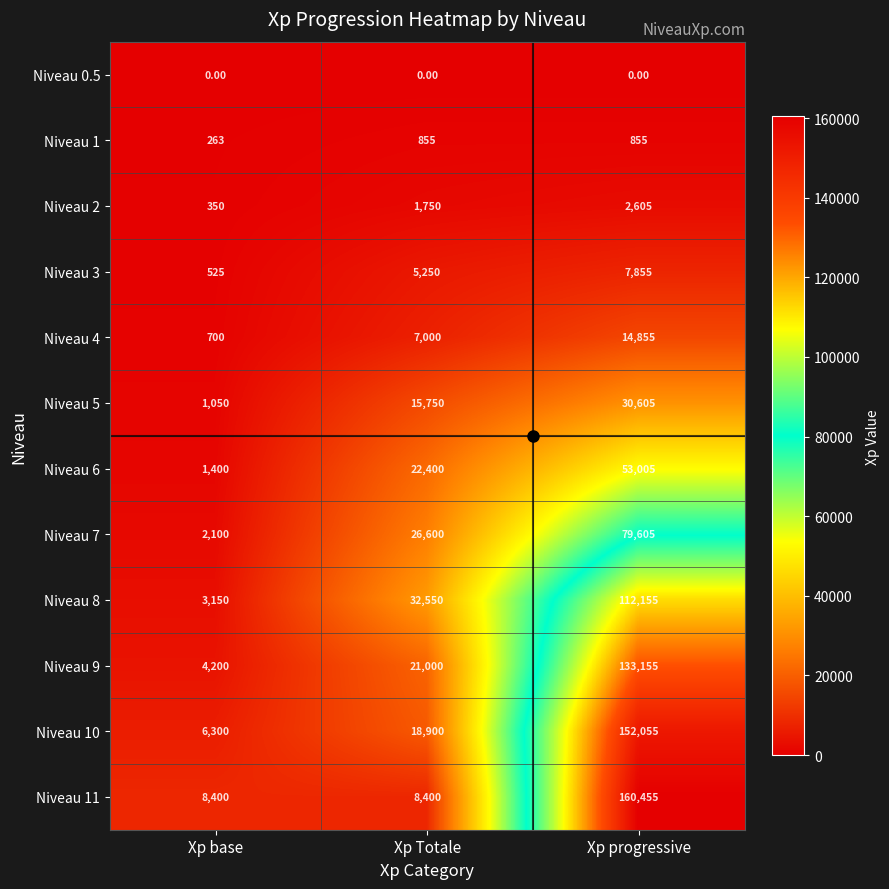

How many data points does each series have?

3